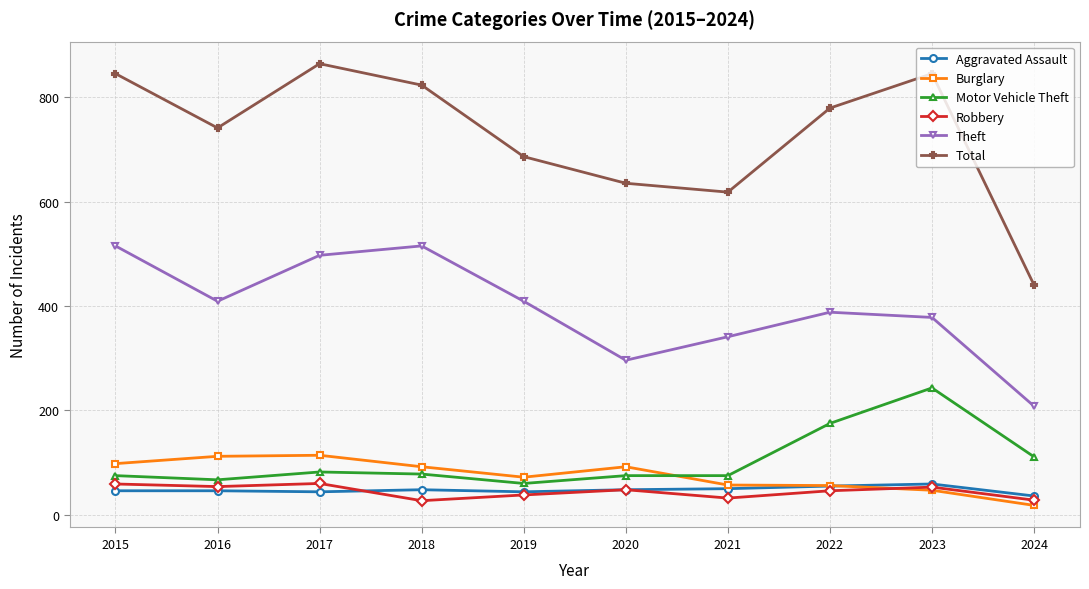

Is the value of Total at 2017 greater than the value of Aggravated Assault at 2017?

Yes